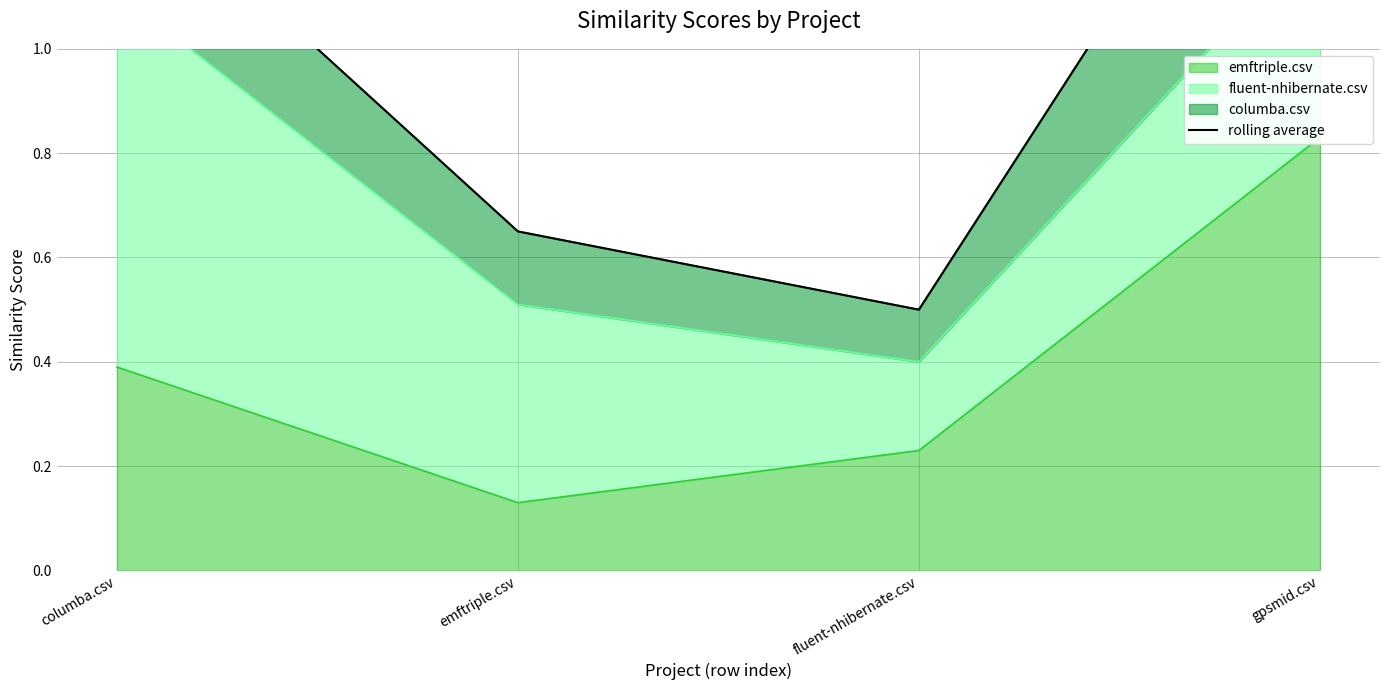

Is it true that the value at gpsmid.csv is 0.9?

False